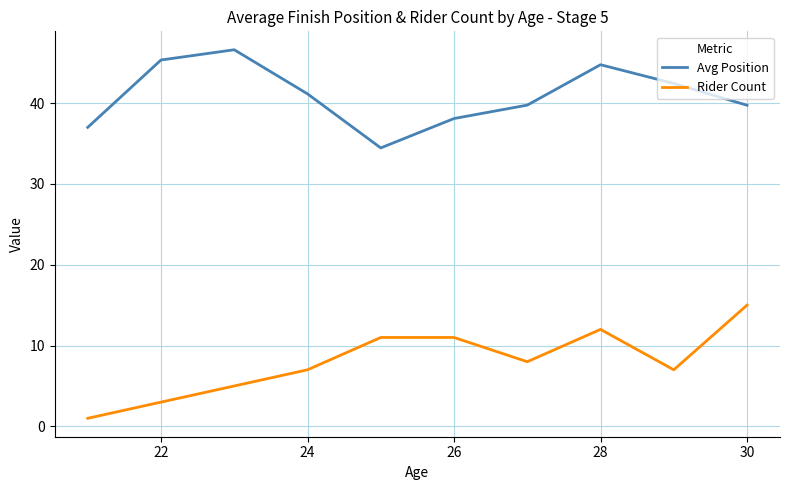

True or false: Rider Count and Avg Position cross at least once.

False